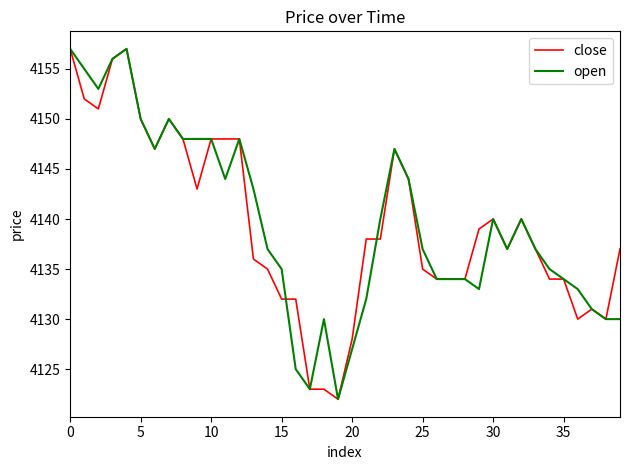

What is the minimum value for close?

4122